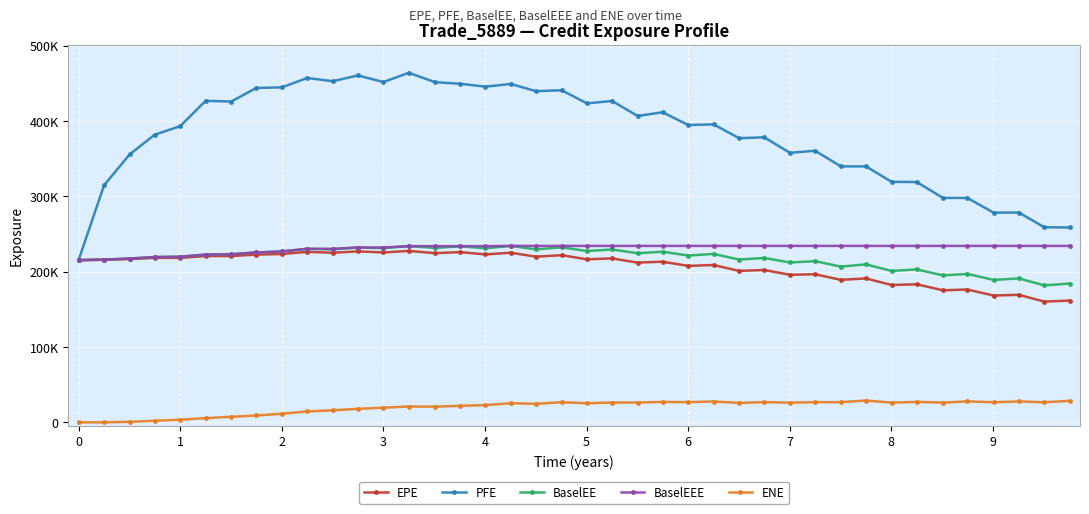

True or false: ENE and EPE intersect in this chart.

False